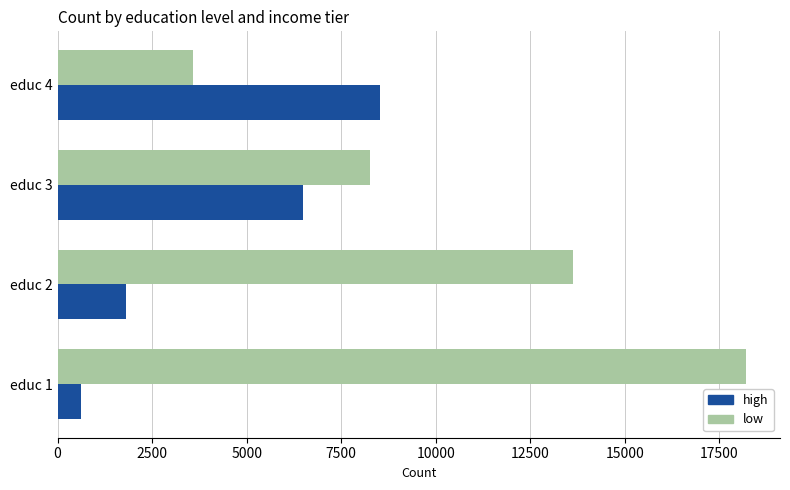

Rank the categories by high value from highest to lowest.

educ 4, educ 3, educ 2, educ 1